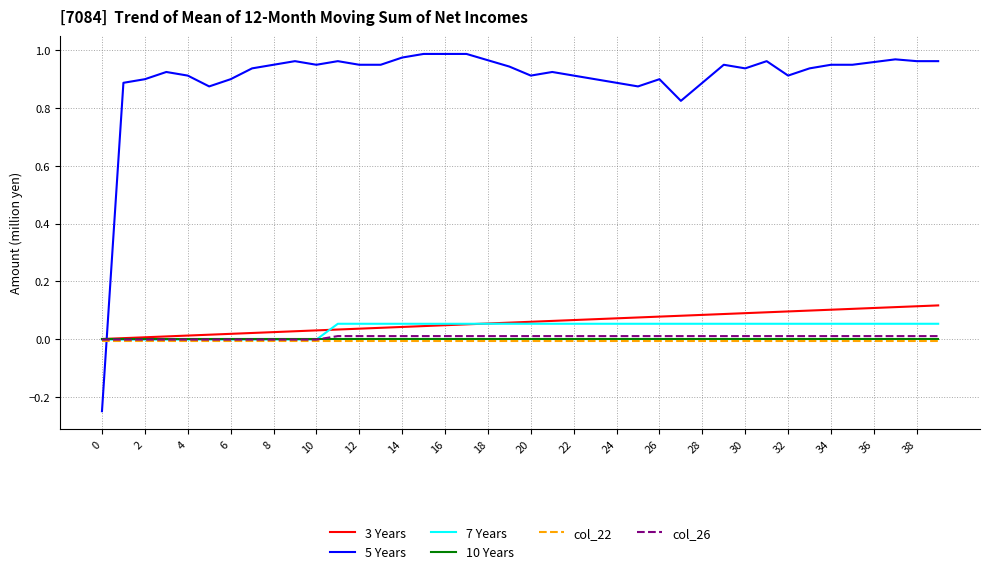

Which series has the widest spread of values?

5 Years